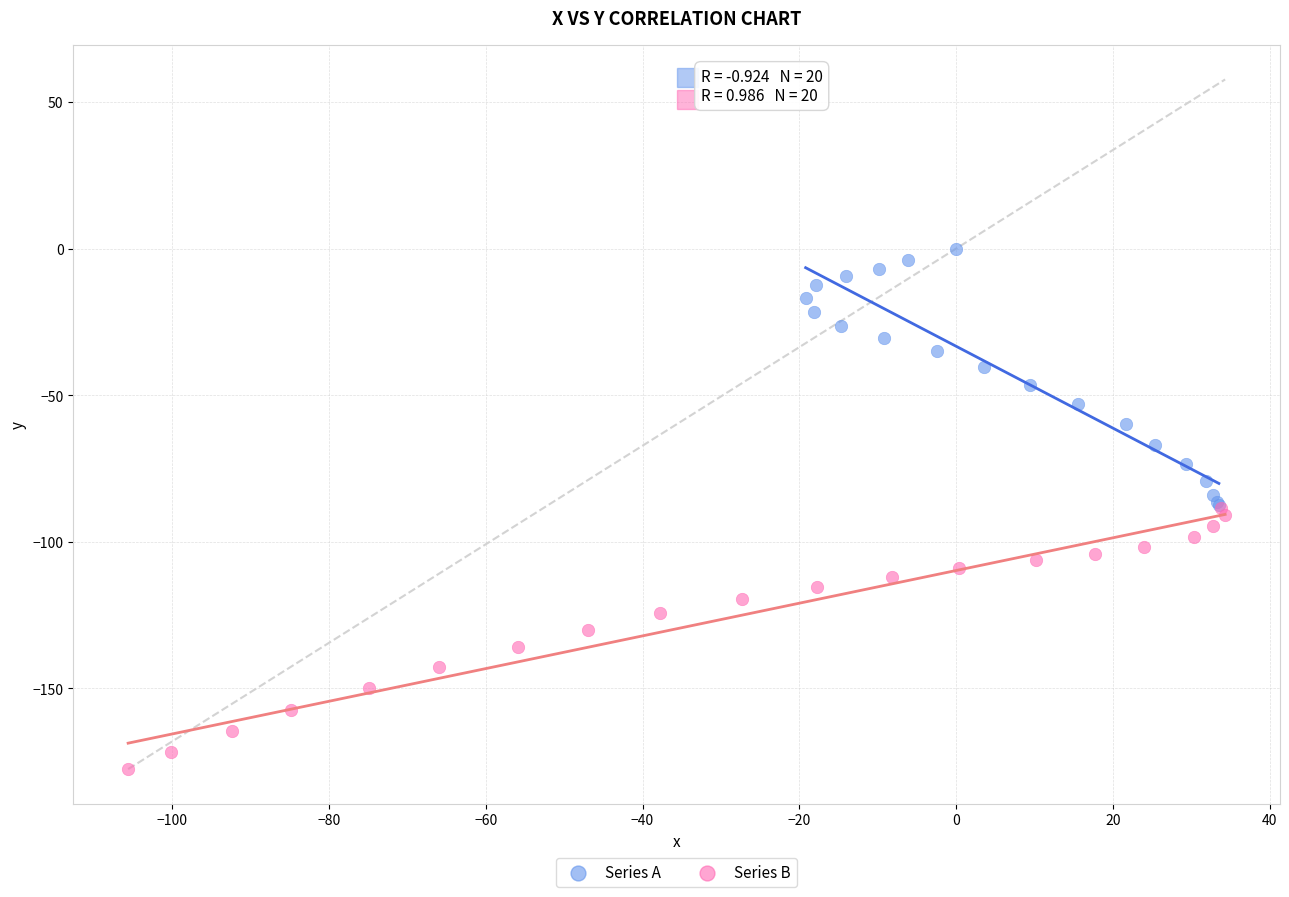

Which series reaches the minimum Y coordinate?

Series B